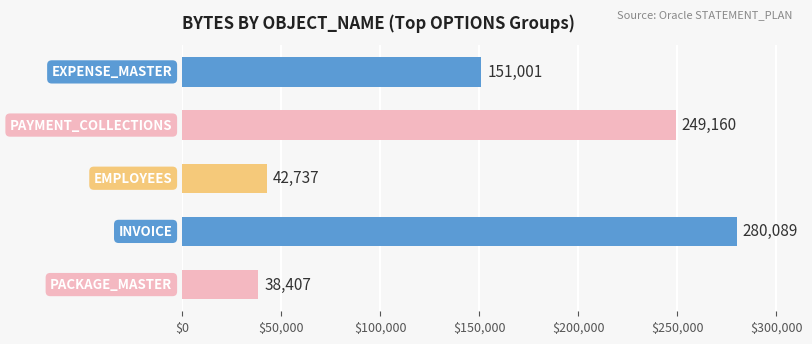

What is the maximum value shown in the chart?

280089